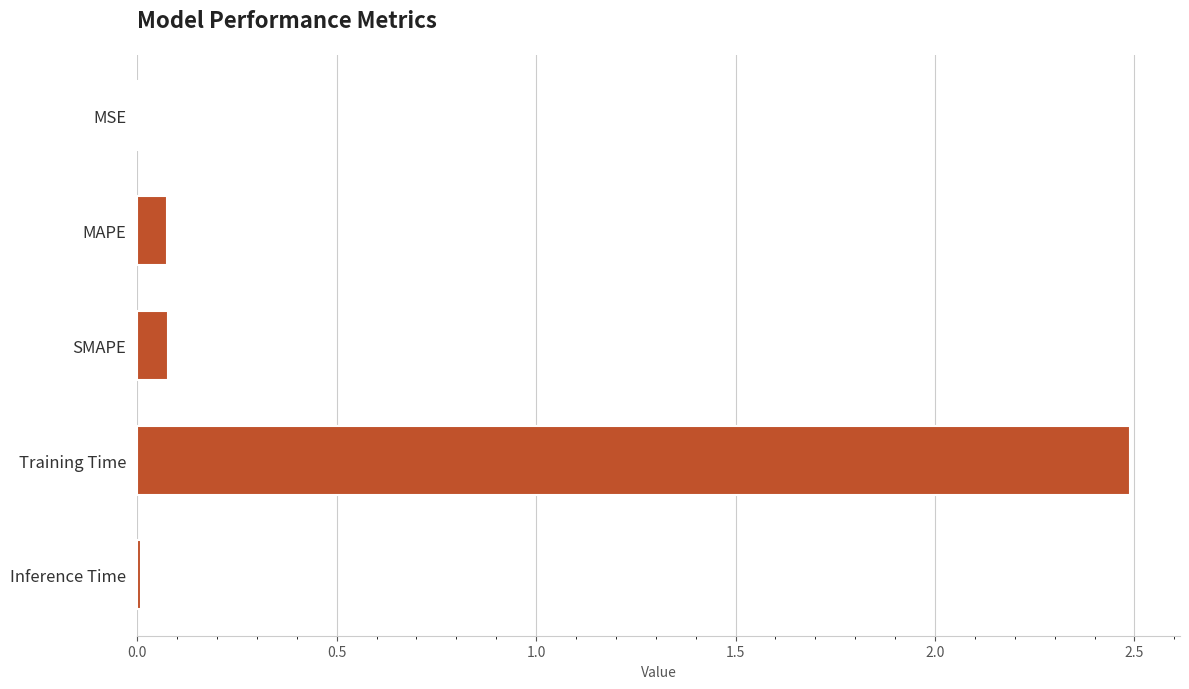

Are the bars horizontal?

Yes